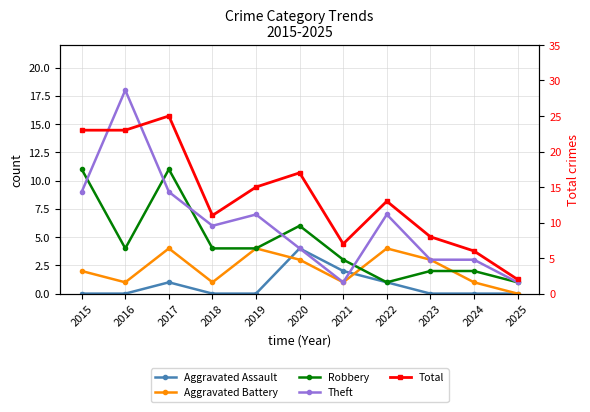

Between 2017 and 2020, which series saw the biggest shift?

Total